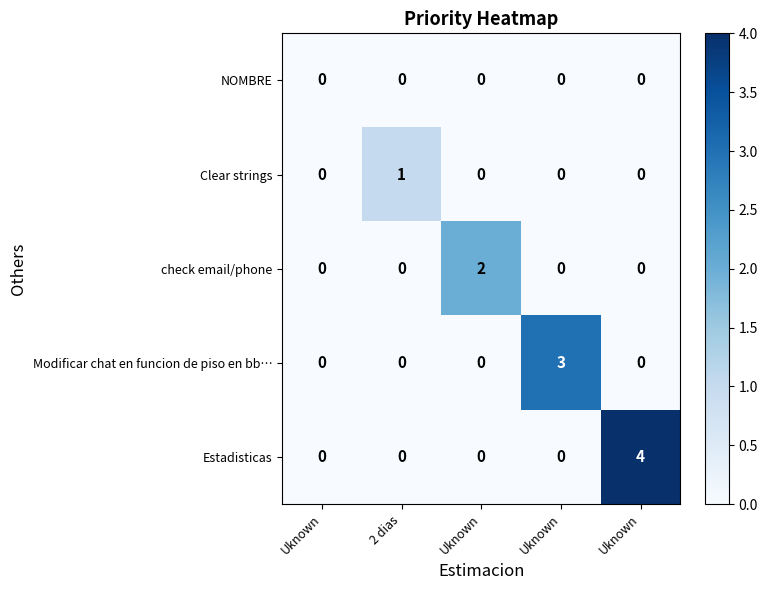

How many distinct data groups are displayed?

5